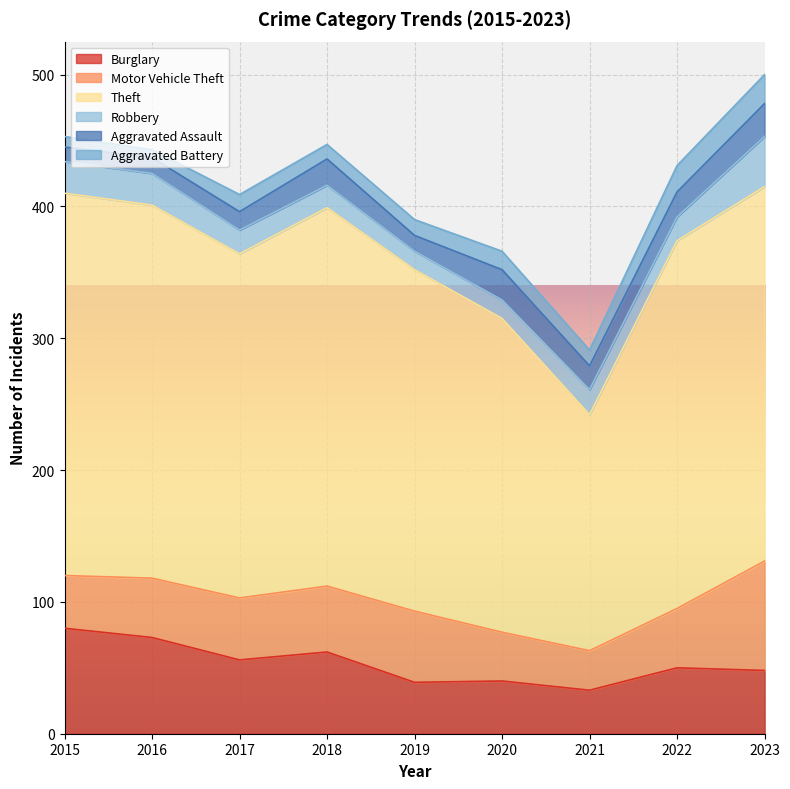

True or false: Motor Vehicle Theft and Aggravated Assault intersect in this chart.

False